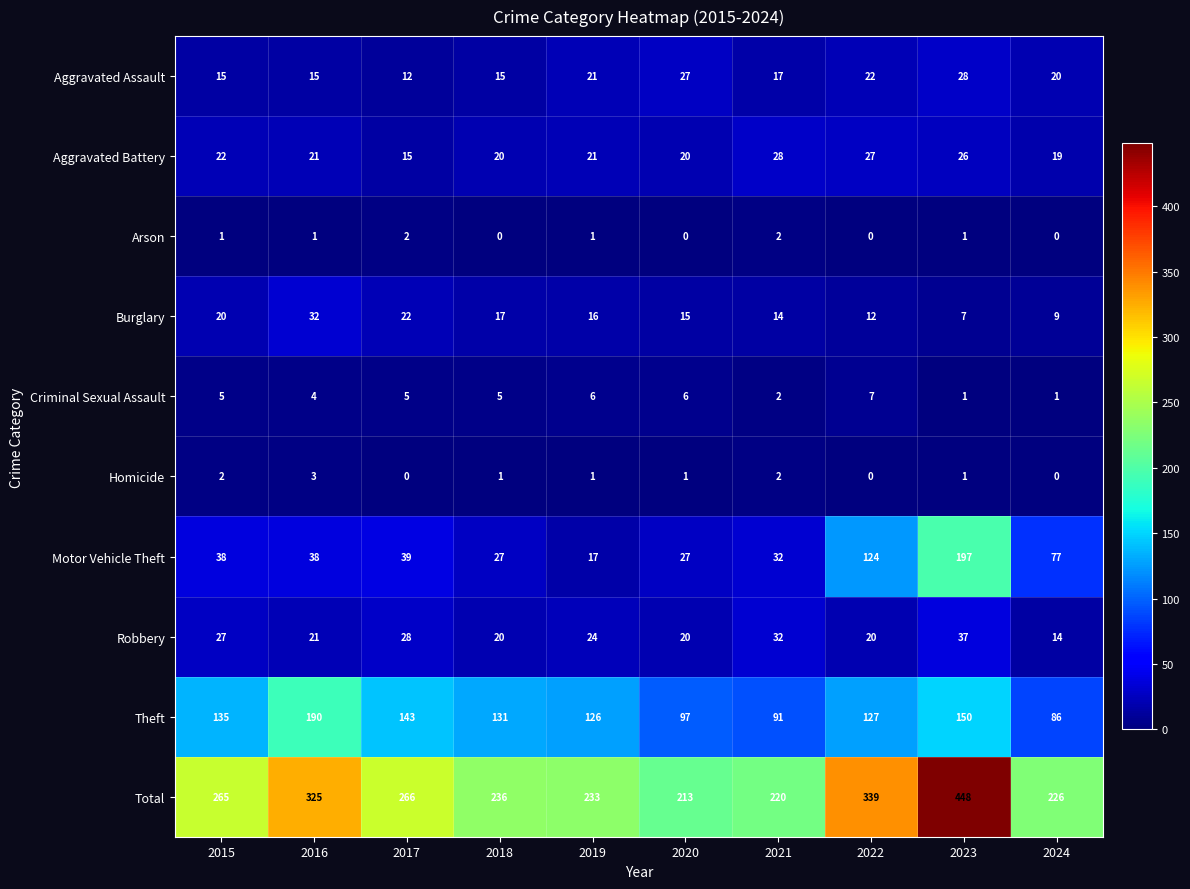

What is the difference between the highest and lowest values at 2023?

447